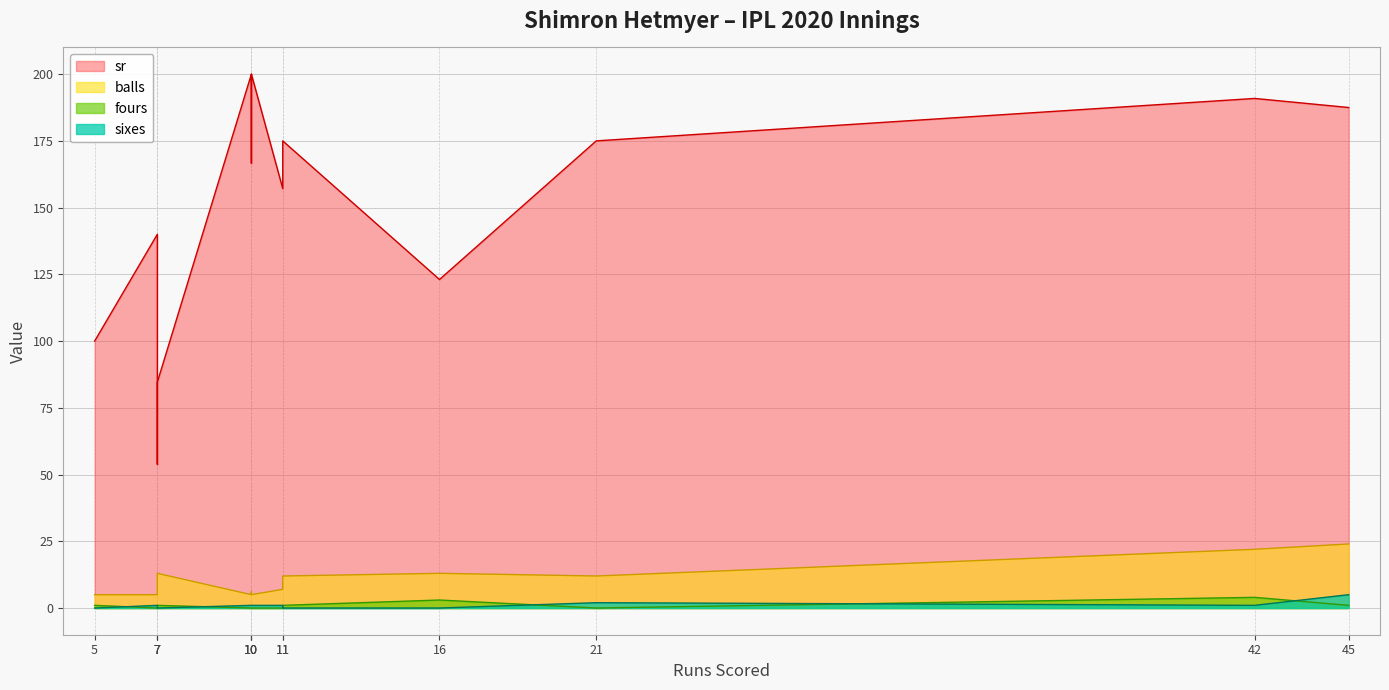

Which category has the lowest value across all series?

7